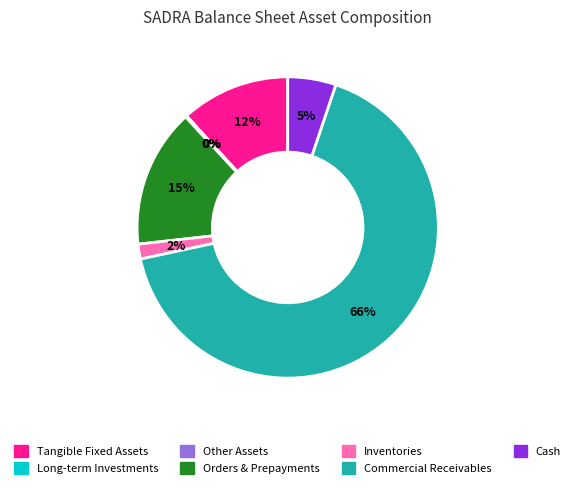

What is the ratio of the value at Cash to the value at Orders & Prepayments?

0.3